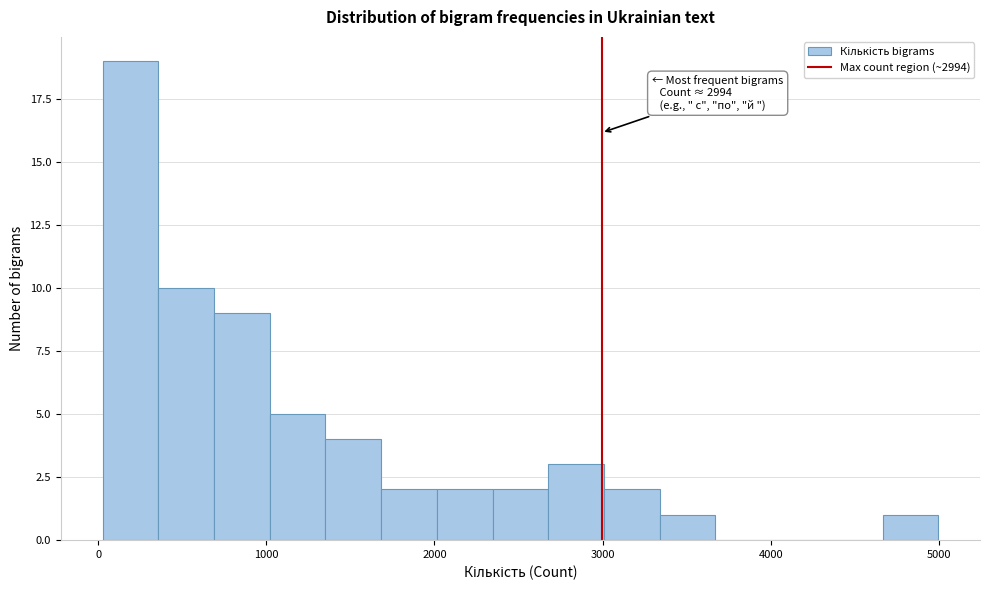

Around what value on the x-axis is the tallest bar? Give the approximate position of its centre, as read against the axis.

200